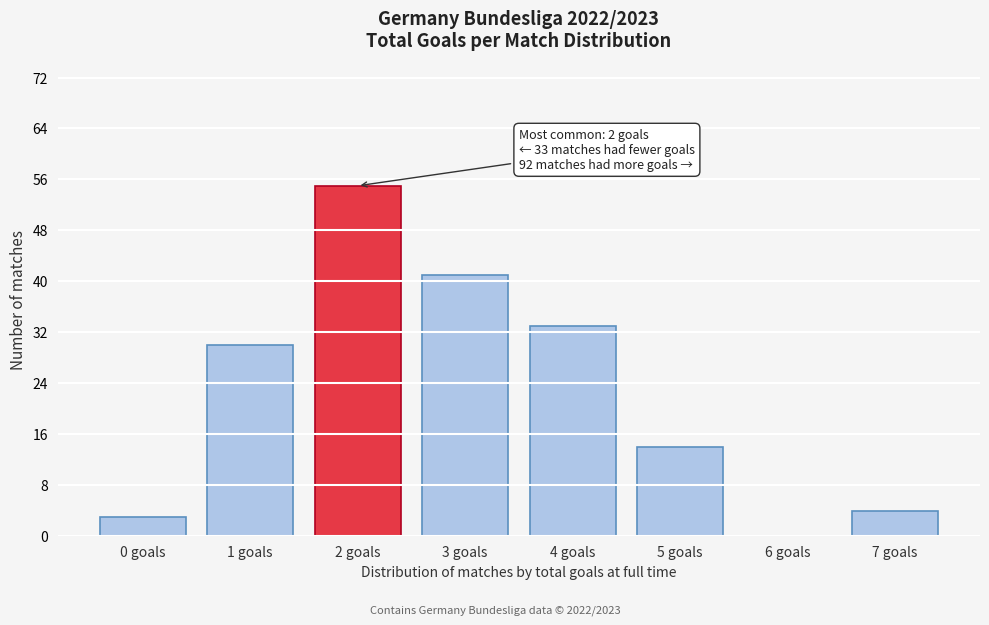

Reading right to left, extract all data points from this chart.

7 goals=4	6 goals=0	5 goals=14	4 goals=33	3 goals=41	2 goals=55	1 goals=30	0 goals=3